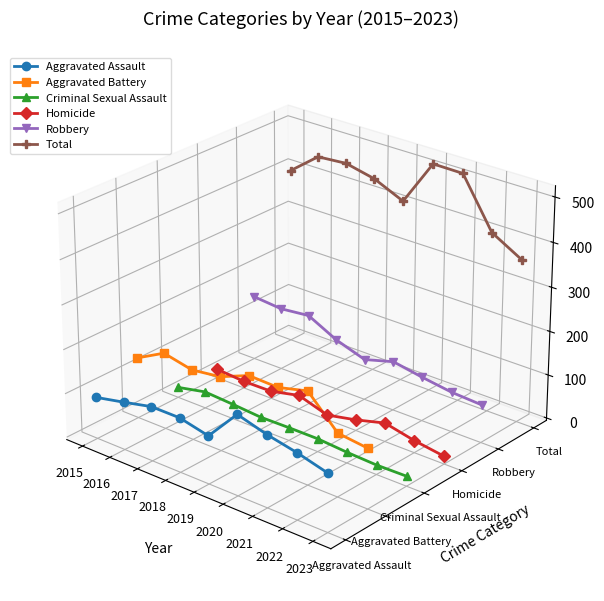

True or false: Criminal Sexual Assault and Robbery intersect in this chart.

False